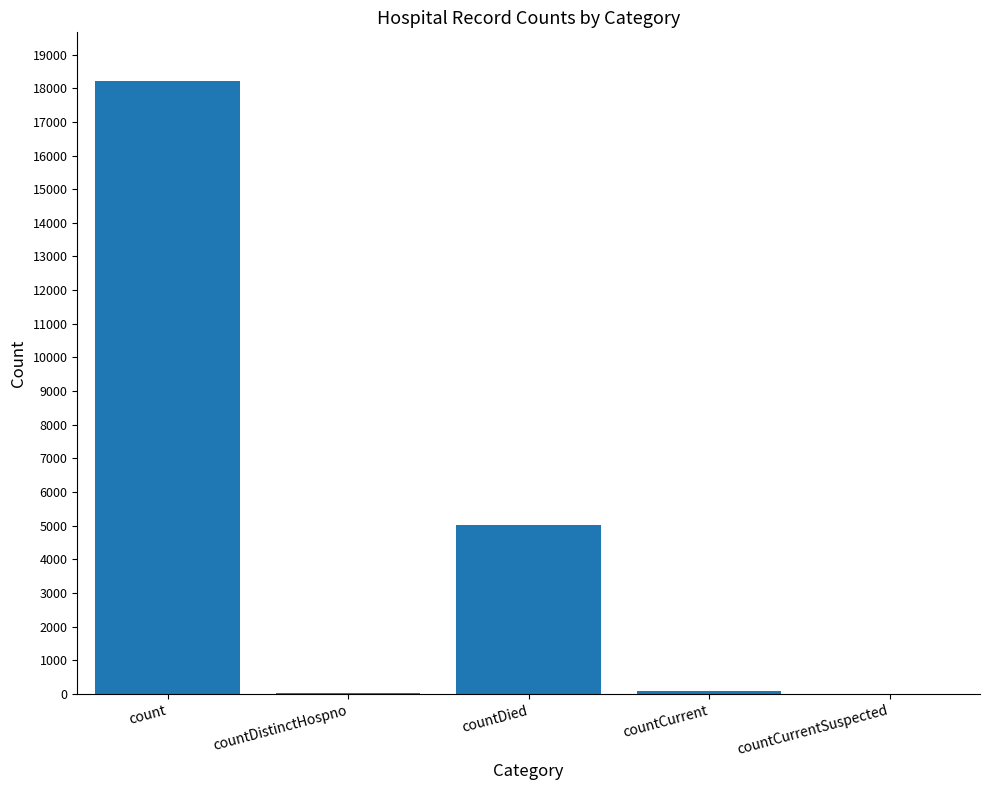

True or false: the data shows 10218 at countCurrentSuspected.

False